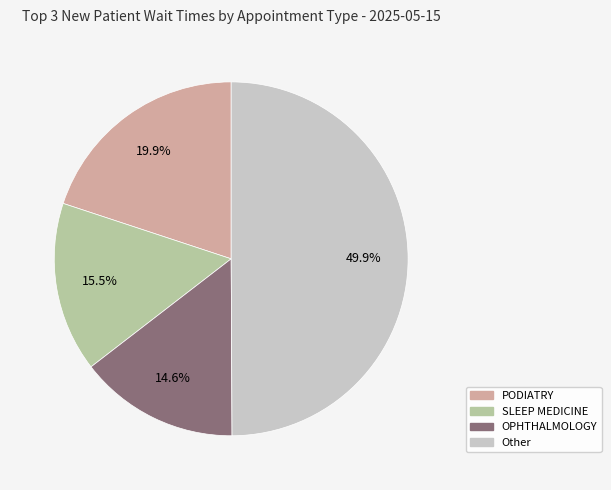

Which has a higher value, OPHTHALMOLOGY or PODIATRY?

PODIATRY